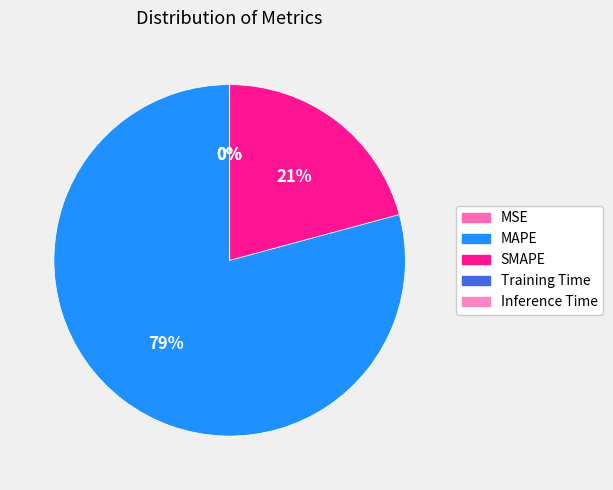

Rank the categories by value from lowest to highest.

Inference Time, Training Time, MSE, SMAPE, MAPE